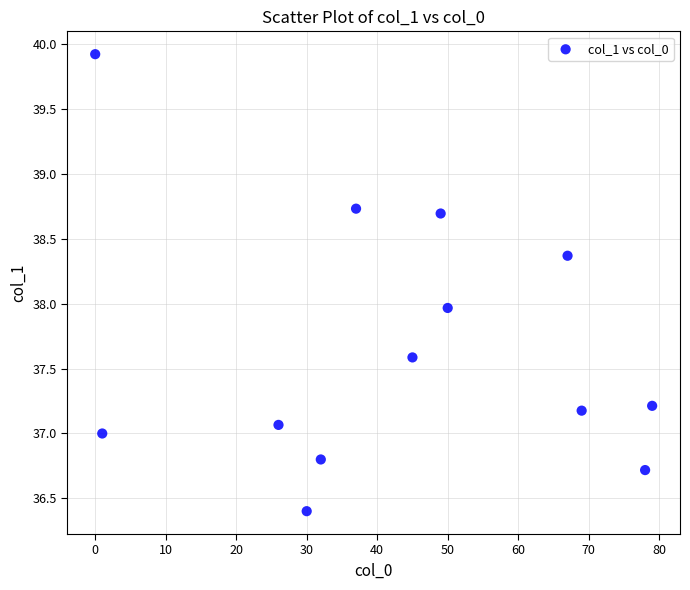

What is the range of Y values (max minus min)?

3.5